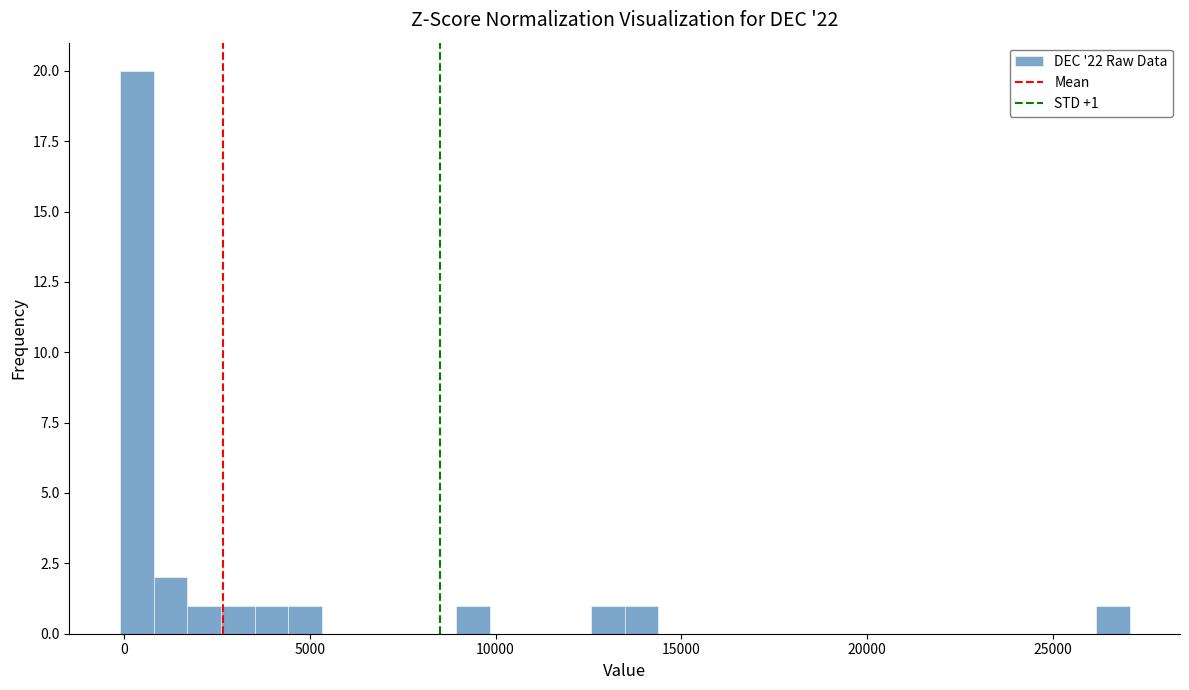

Read against the x-axis, roughly where is the centre of the tallest bar?

500